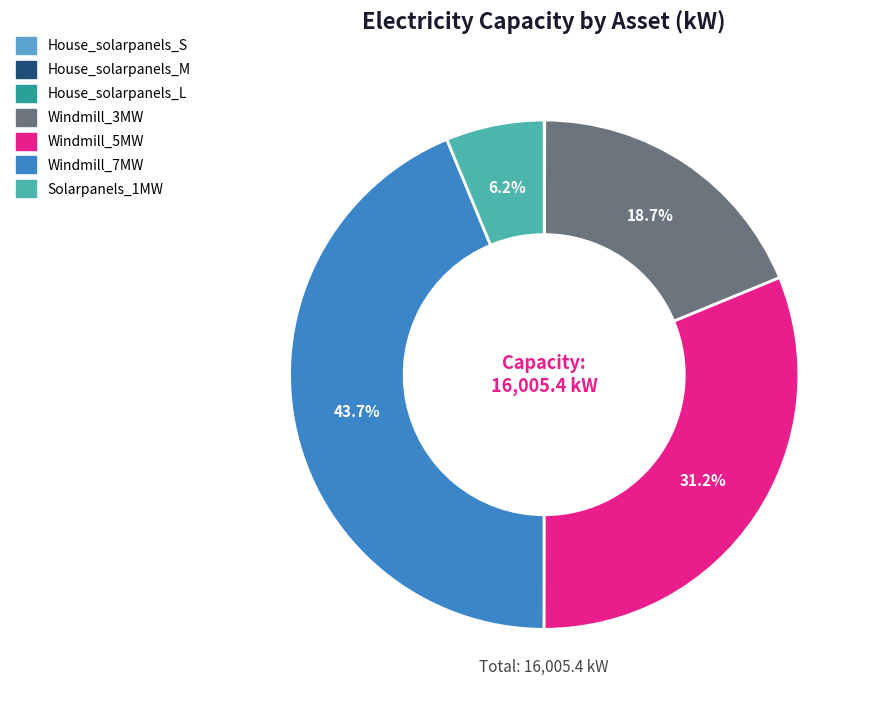

Is there a majority slice in this chart?

No